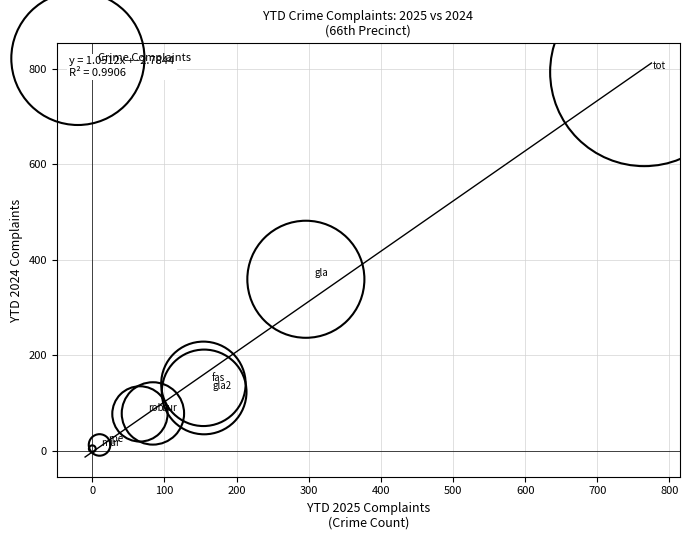

What is the average X value?

191